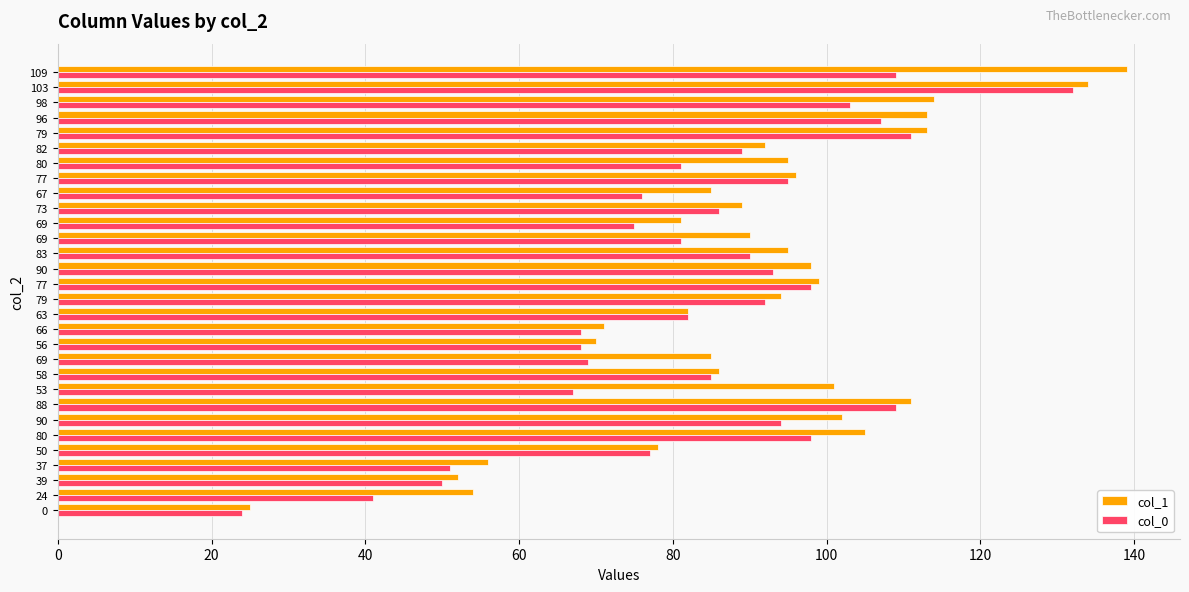

How many categories are shown in the chart?

30